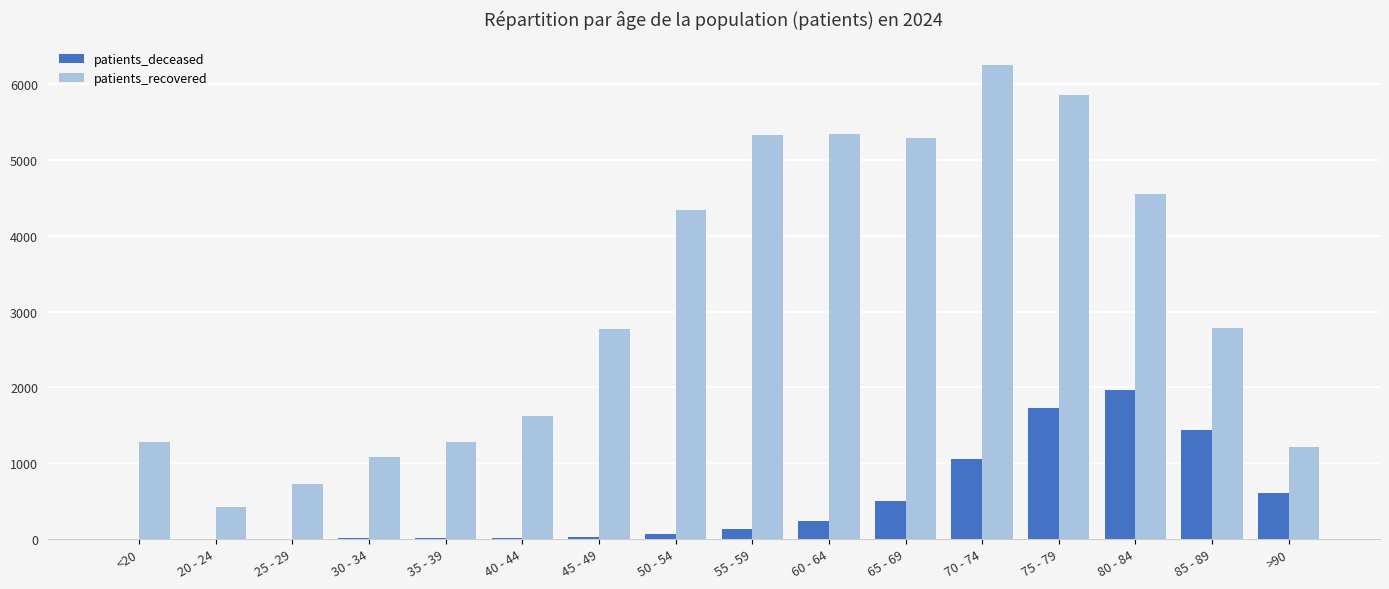

What is the sum of all patients_deceased values?

7798